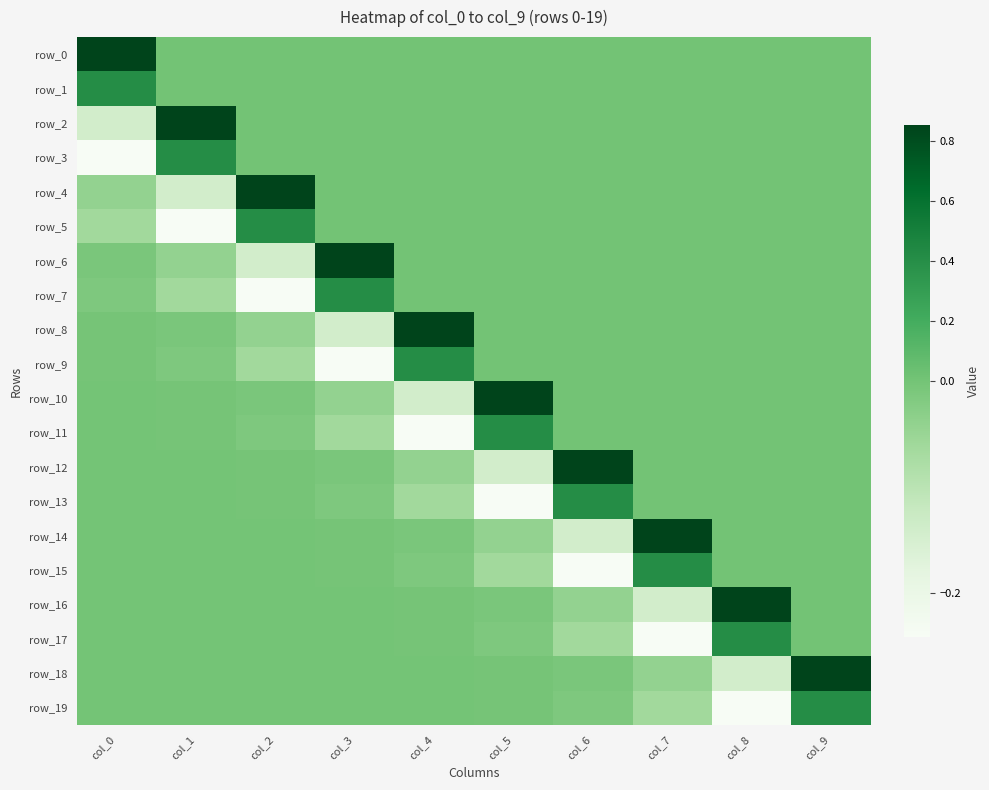

How many data points in row_16 are above 0?

1